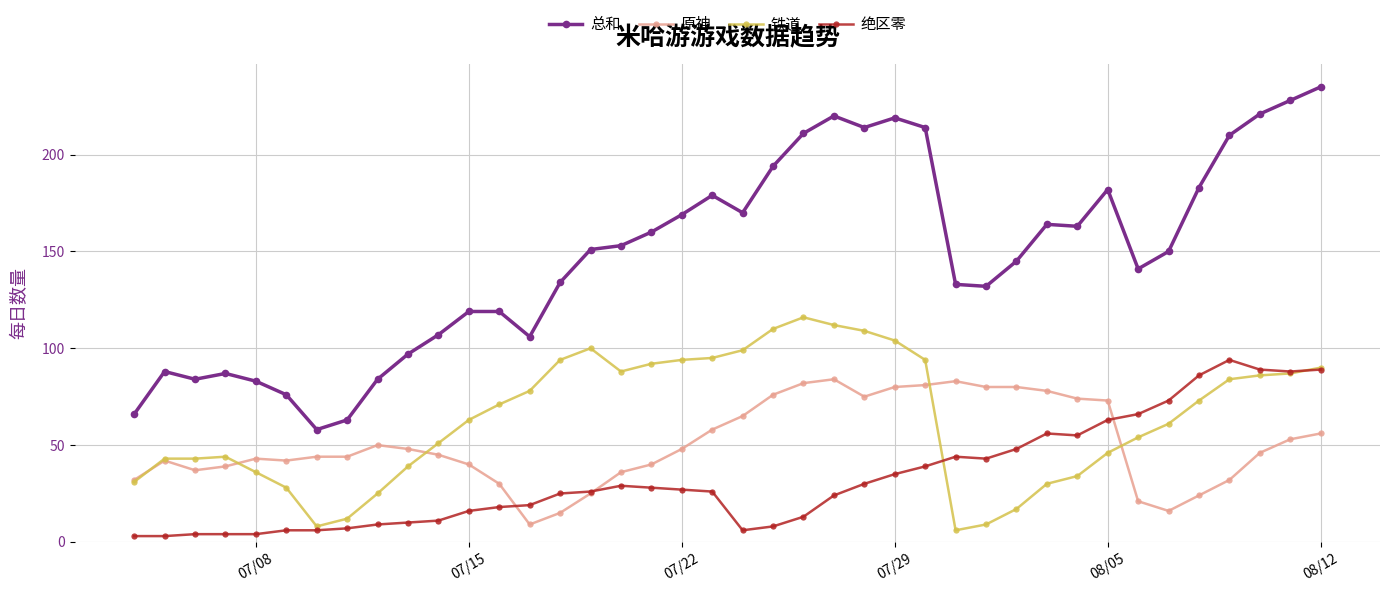

True or false: 总和 and 原神 cross at least once.

False